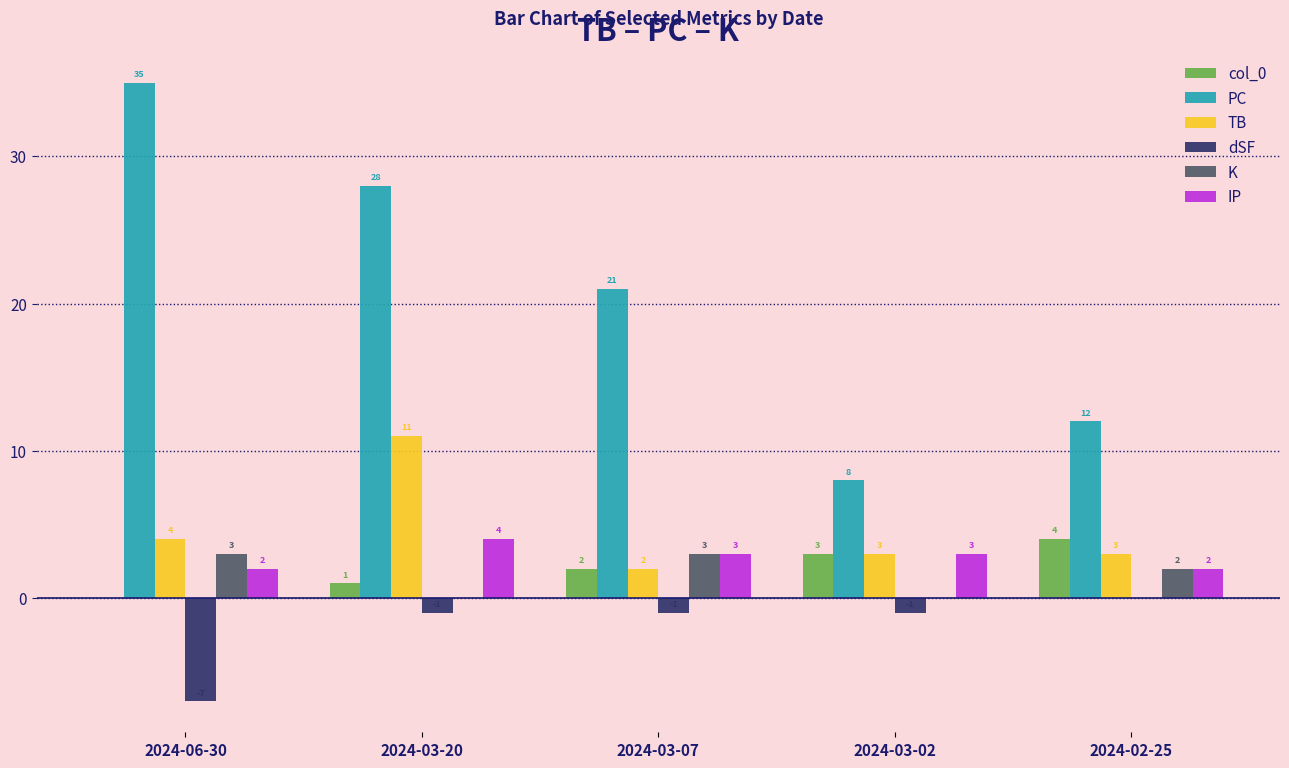

What are all the series names shown in the legend?

col_0, PC, TB, dSF, K, IP